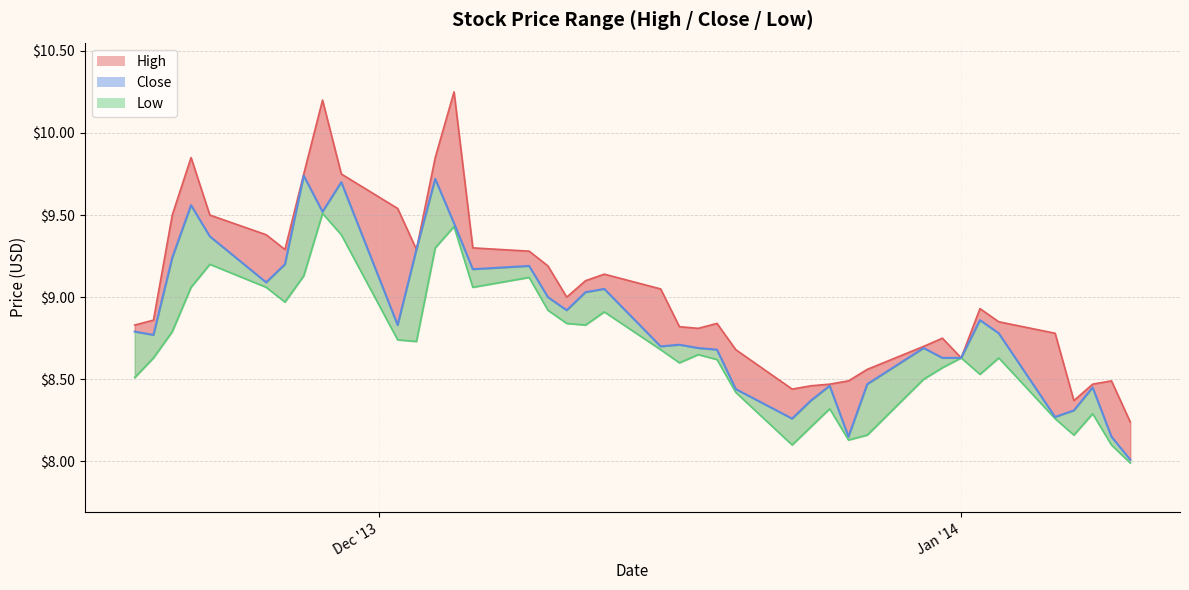

True or false: the data shows 14.0 at 26.

False